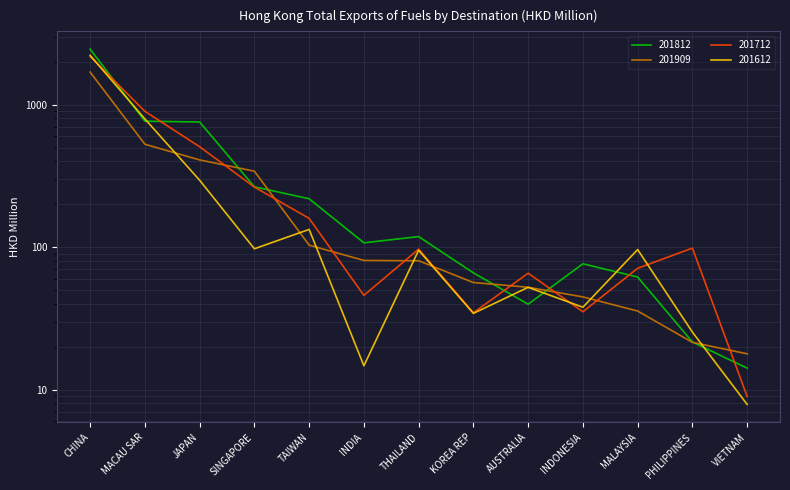

At how many categories does at least one series exceed 277?

4